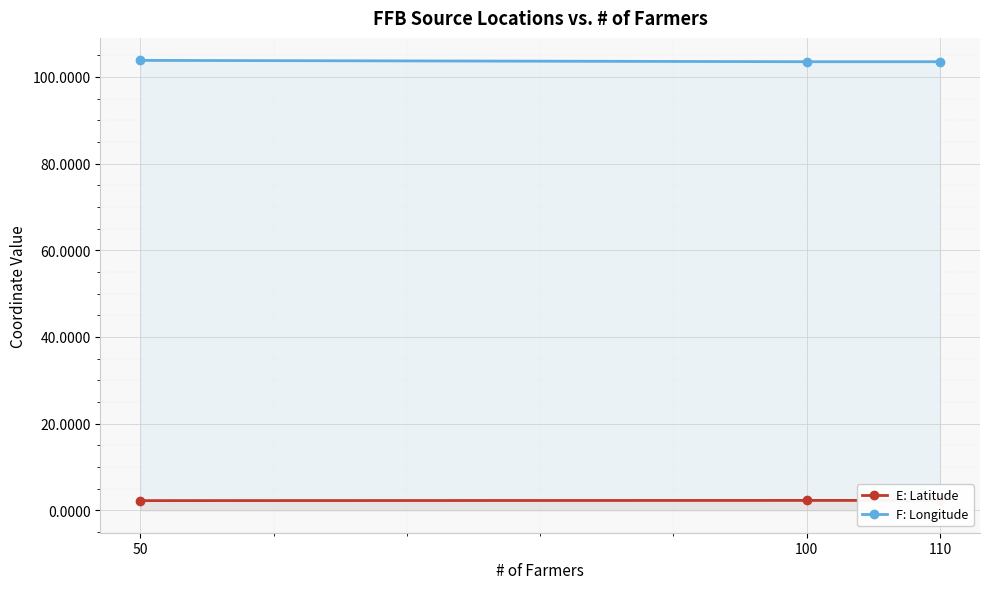

Which series has the largest total across all categories?

F: Longitude